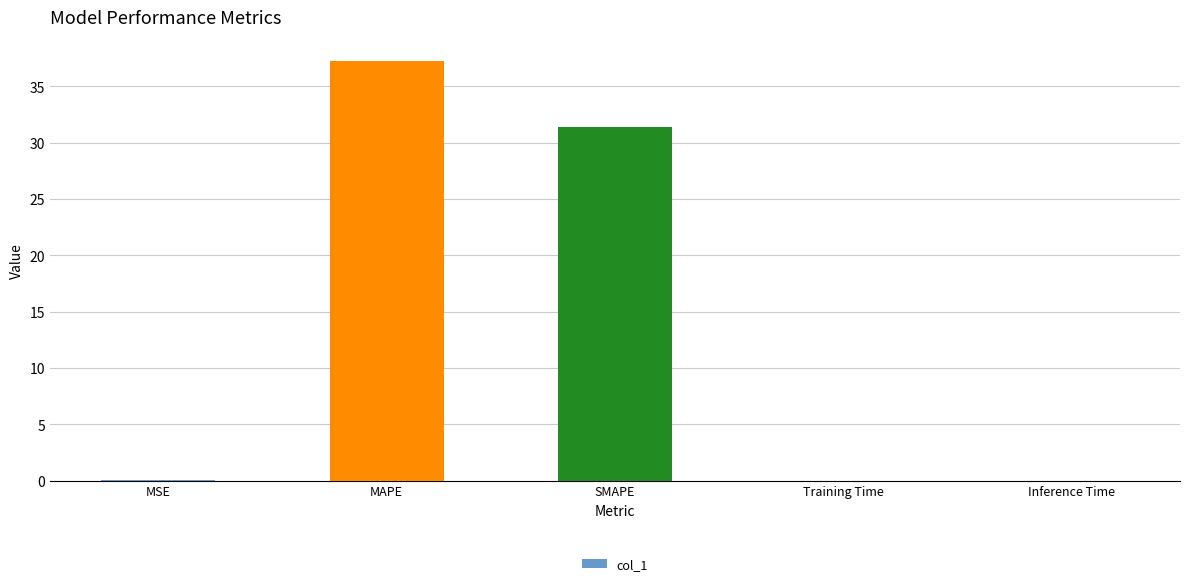

The chart shows a value of 0.0 at Inference Time. True or false?

True